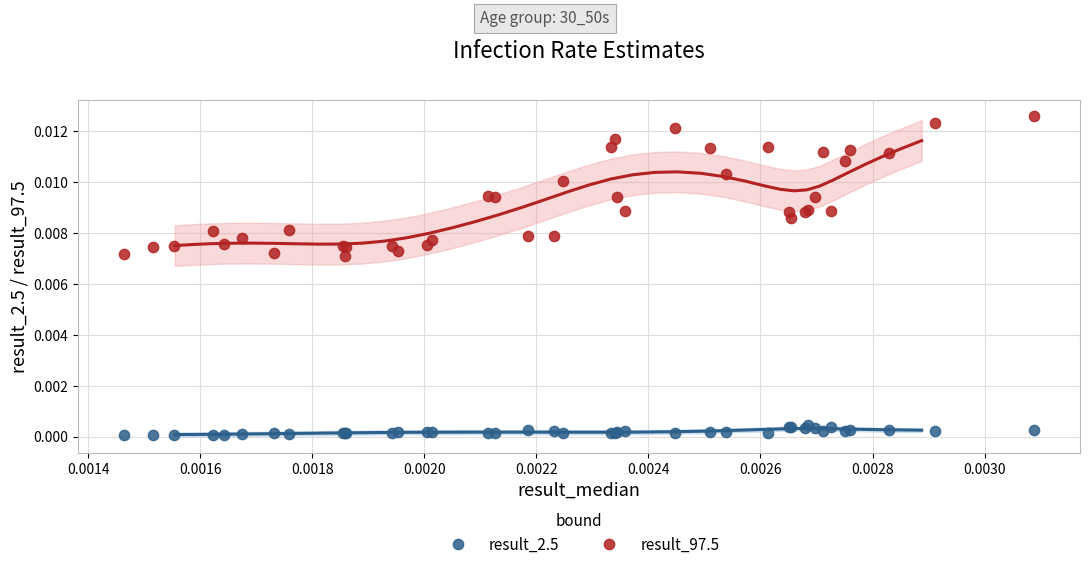

Which series contains the highest Y value?

result_97.5